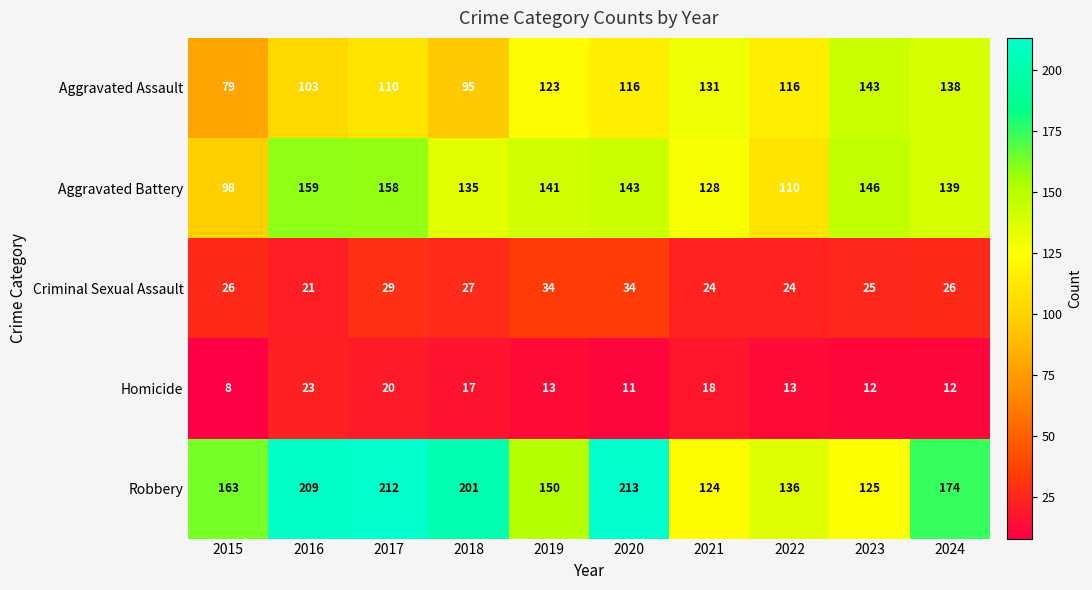

What is the maximum value for Aggravated Battery?

159